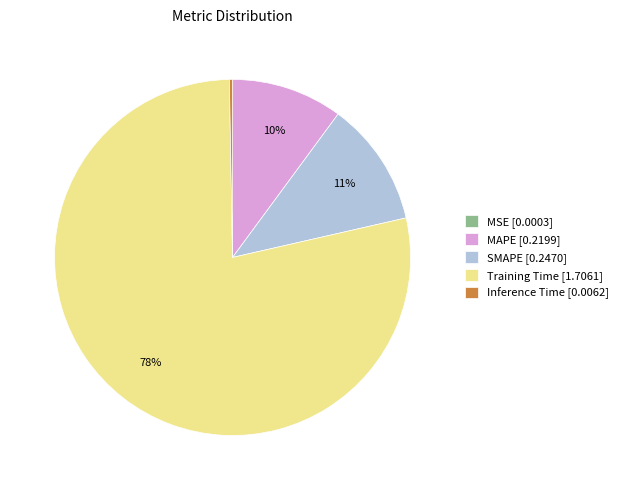

To the nearest percent, what is the difference between the Inference Time [0.0062] and SMAPE [0.2470] slice percentages?

11%